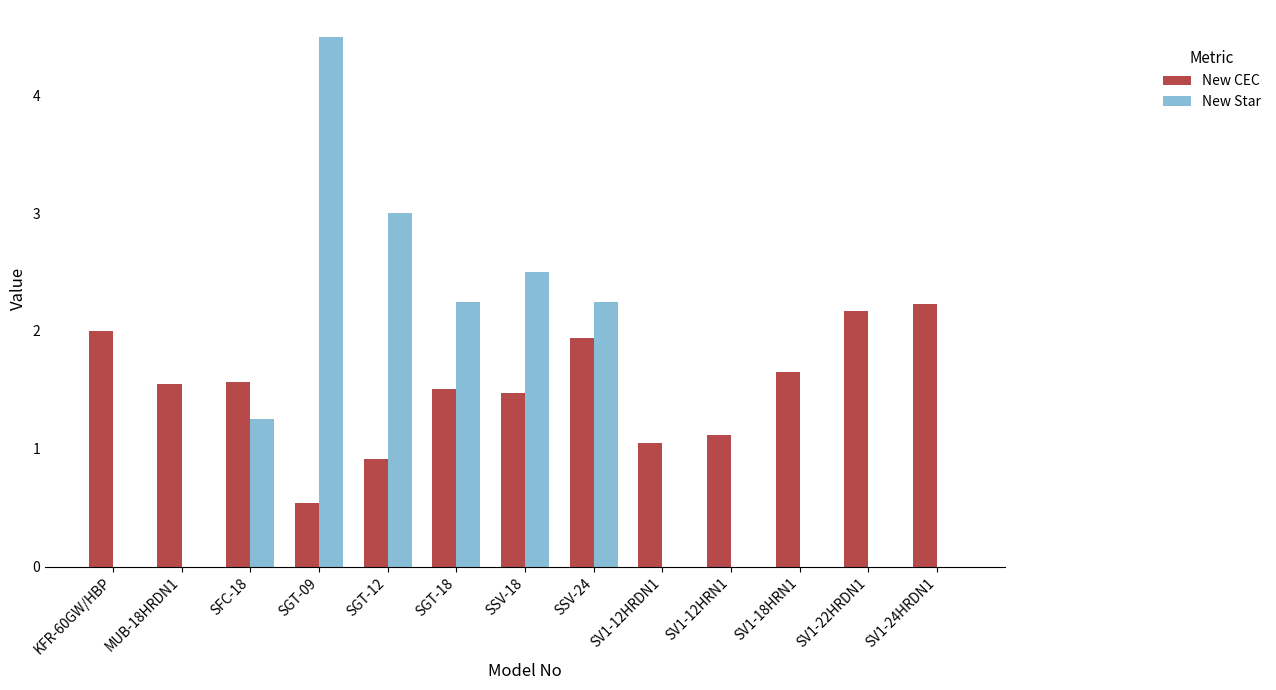

Is it true that New Star equals 5.4 at SGT-12?

False